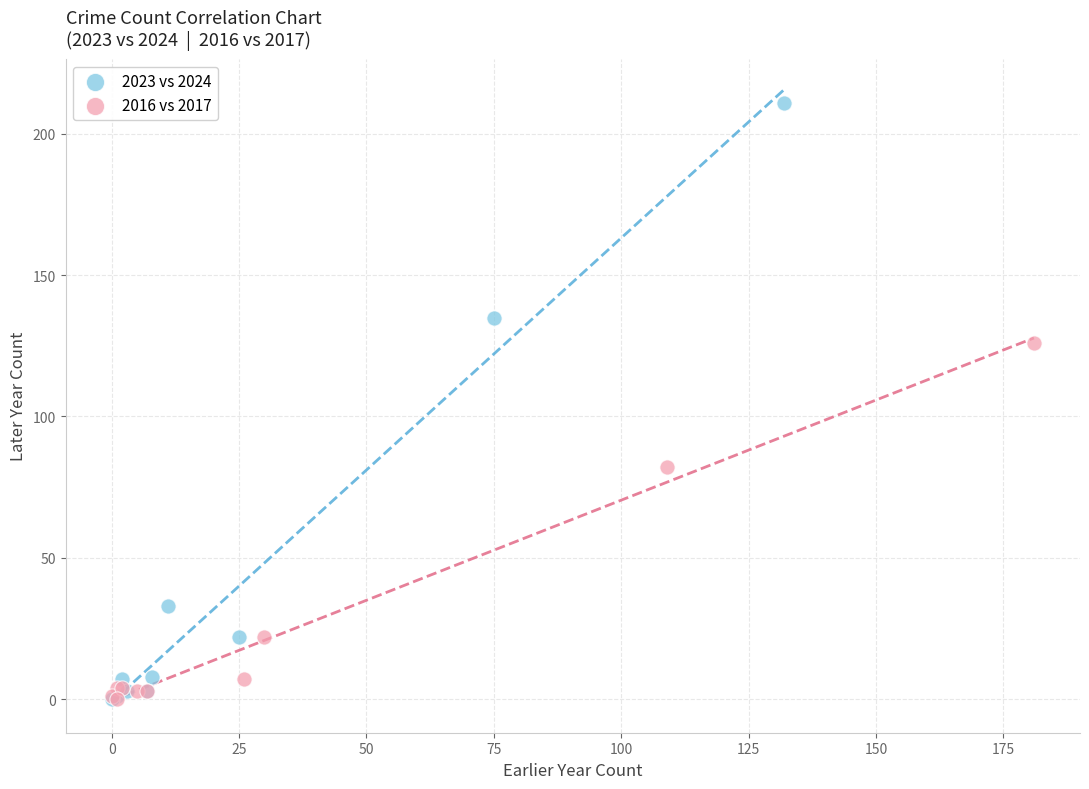

Which series has the largest Y range (max minus min)?

2023 vs 2024